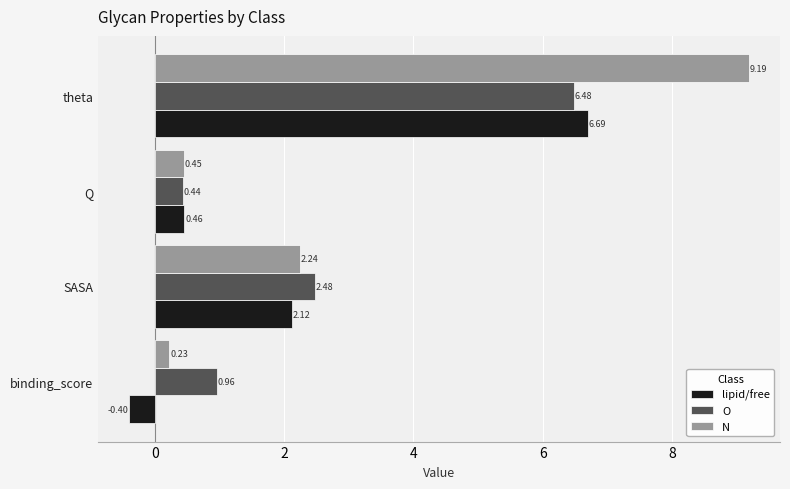

What is the total value across all series at binding_score?

0.8